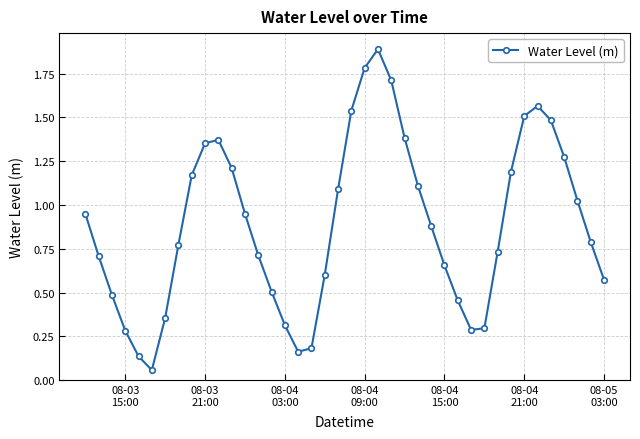

What is the difference between the second highest and minimum values?

1.7